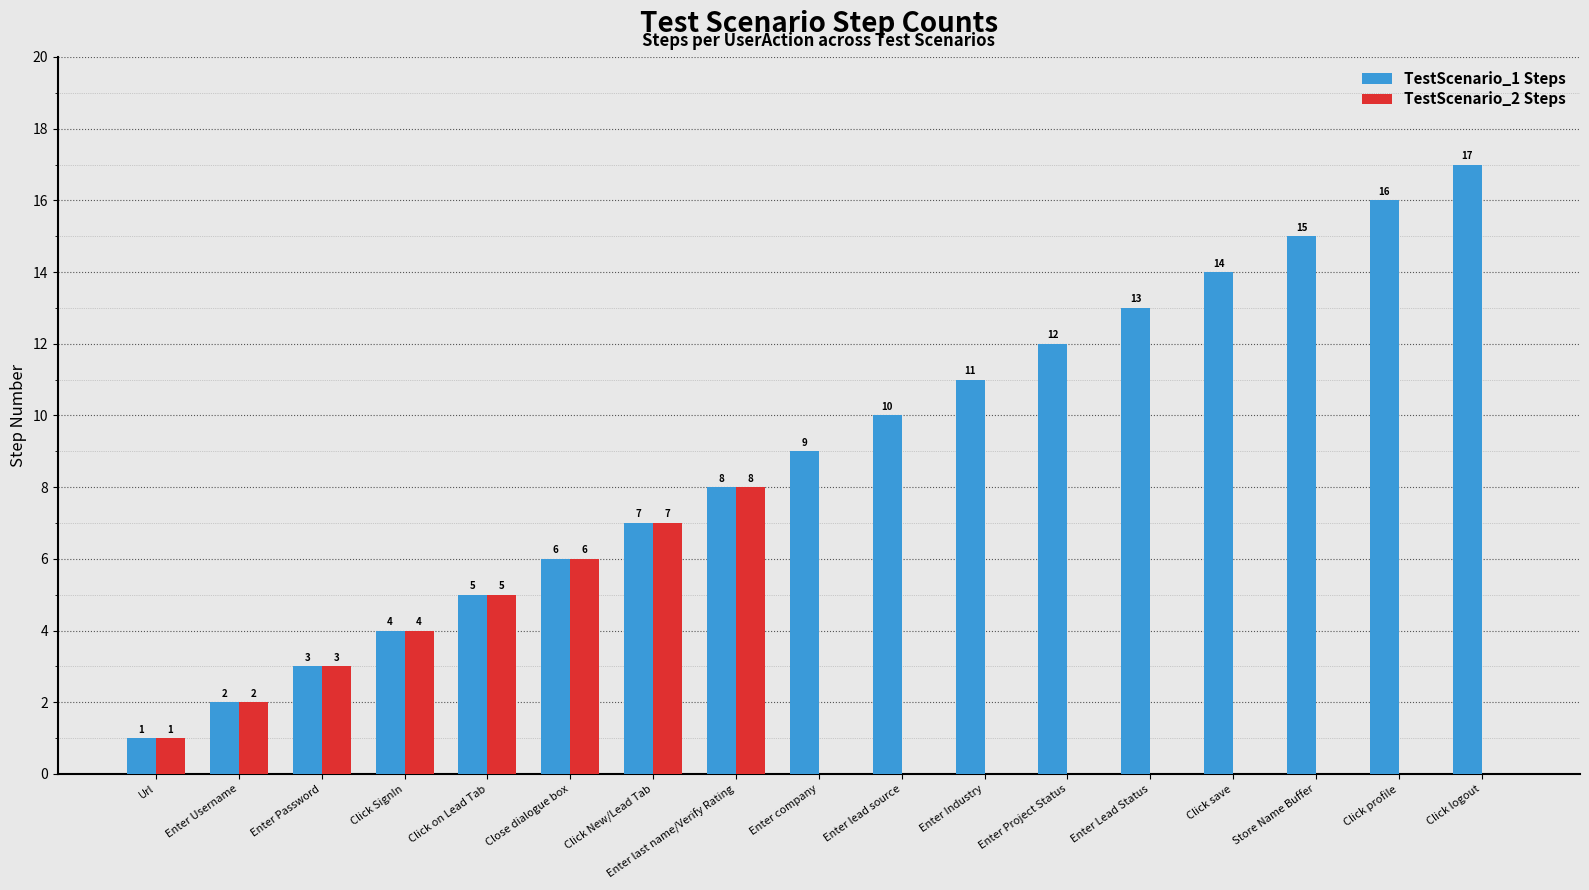

What is the difference between the TestScenario_1 Steps values at Enter Username and Click profile?

14